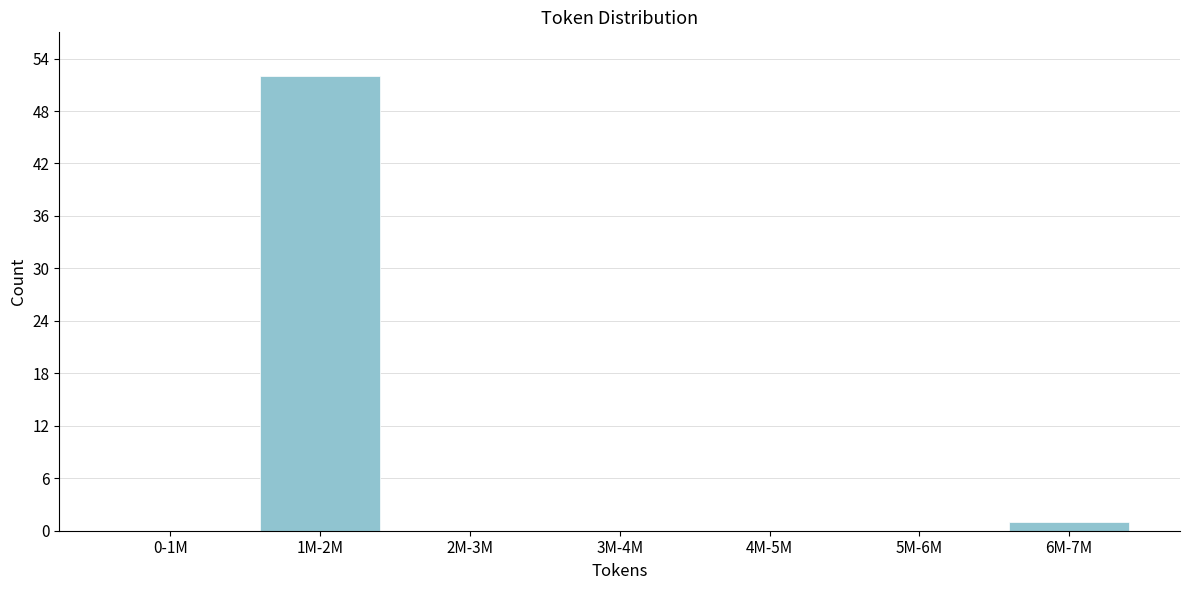

Reading left to right, transcribe all the data shown in this chart.

0-1M=0	1M-2M=52	2M-3M=0	3M-4M=0	4M-5M=0	5M-6M=0	6M-7M=1